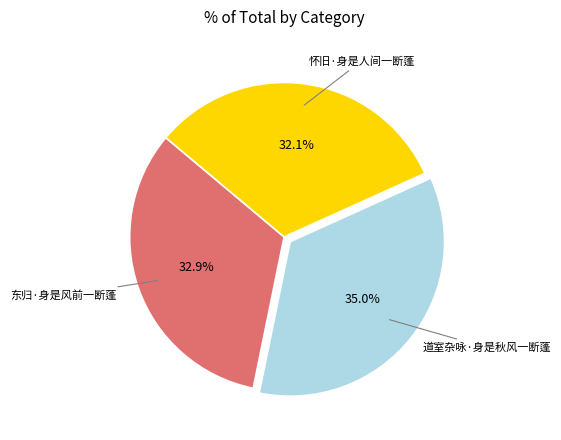

To the nearest percent, what is the difference between the largest and smallest slice percentages?

3%